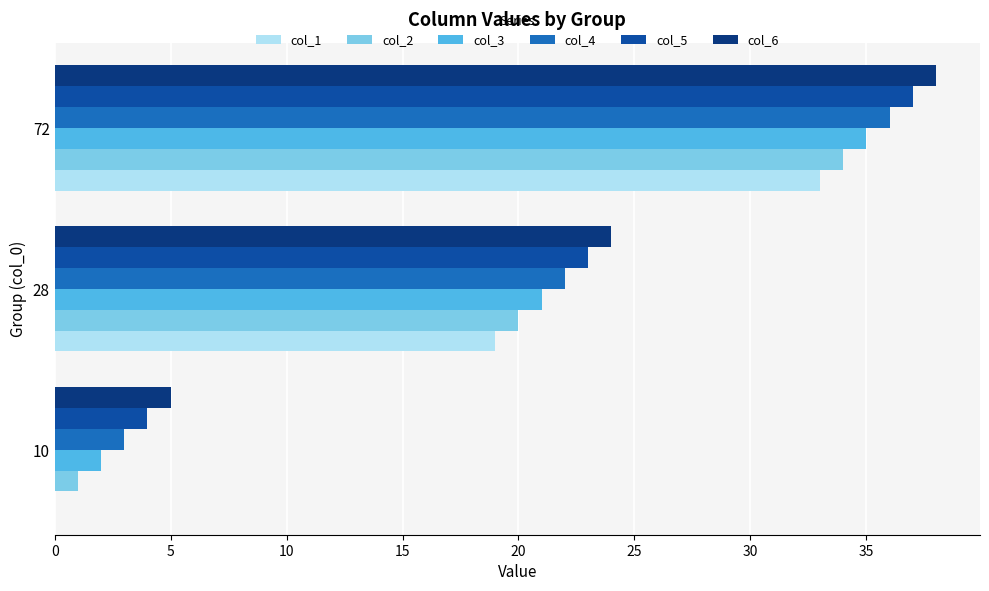

Is the value of col_5 at 72 greater than the value of col_4 at 10?

Yes